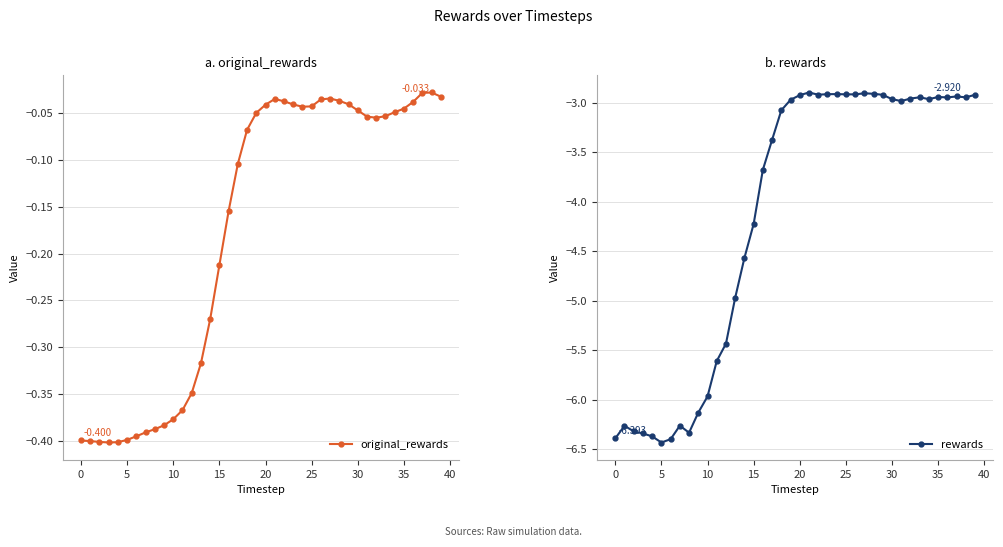

How many lines are shown in the chart?

2